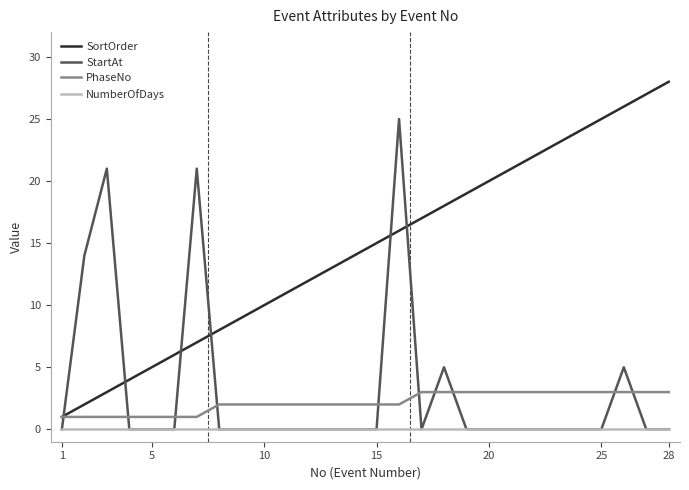

Rank the series by their maximum value, from highest to lowest.

SortOrder, StartAt, PhaseNo, NumberOfDays